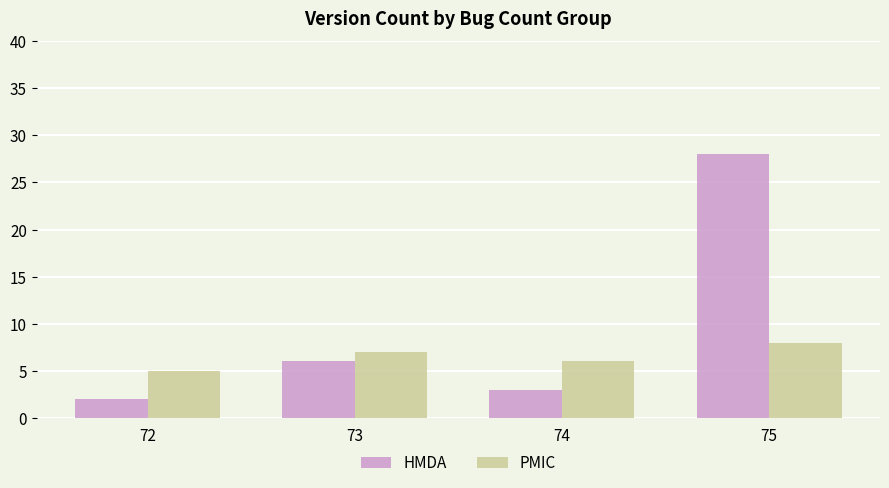

How many values in the PMIC series are below 7?

2